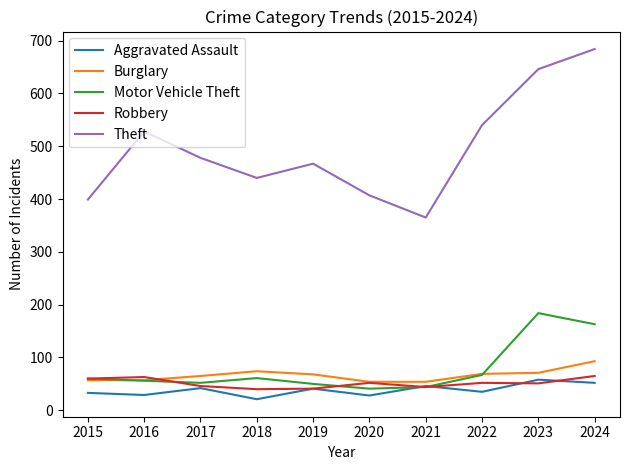

What value does the Theft series have at 2018?

440